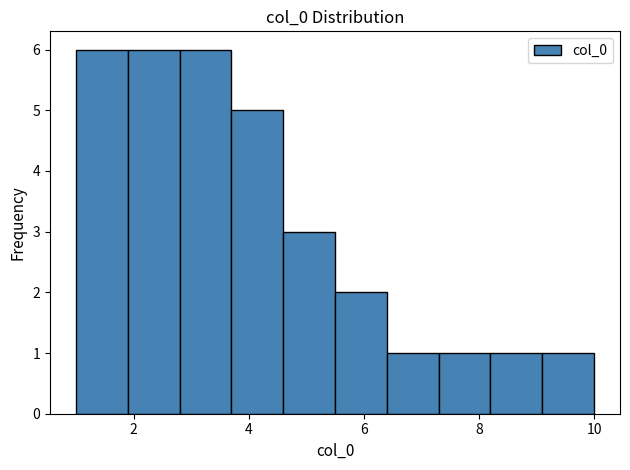

How tall is the bar that spans 7.3 to 8.2 on the x-axis? Neither the bar edges nor the heights are printed on the chart, so give them approximately, as read against the axes.

1